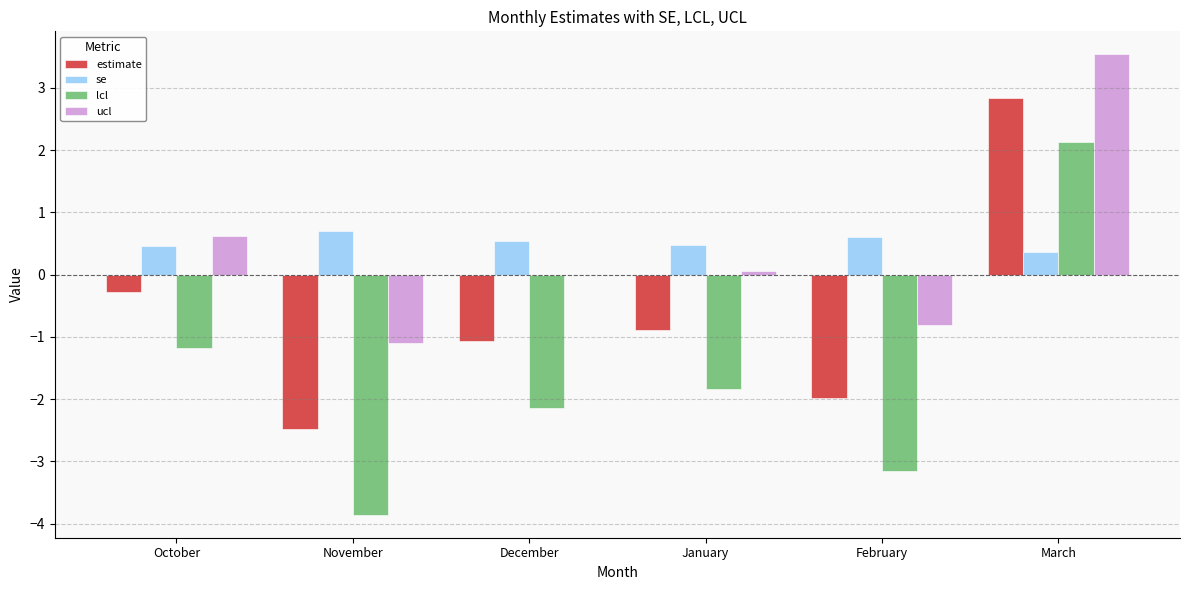

What are all the series names shown in the legend?

estimate, se, lcl, ucl